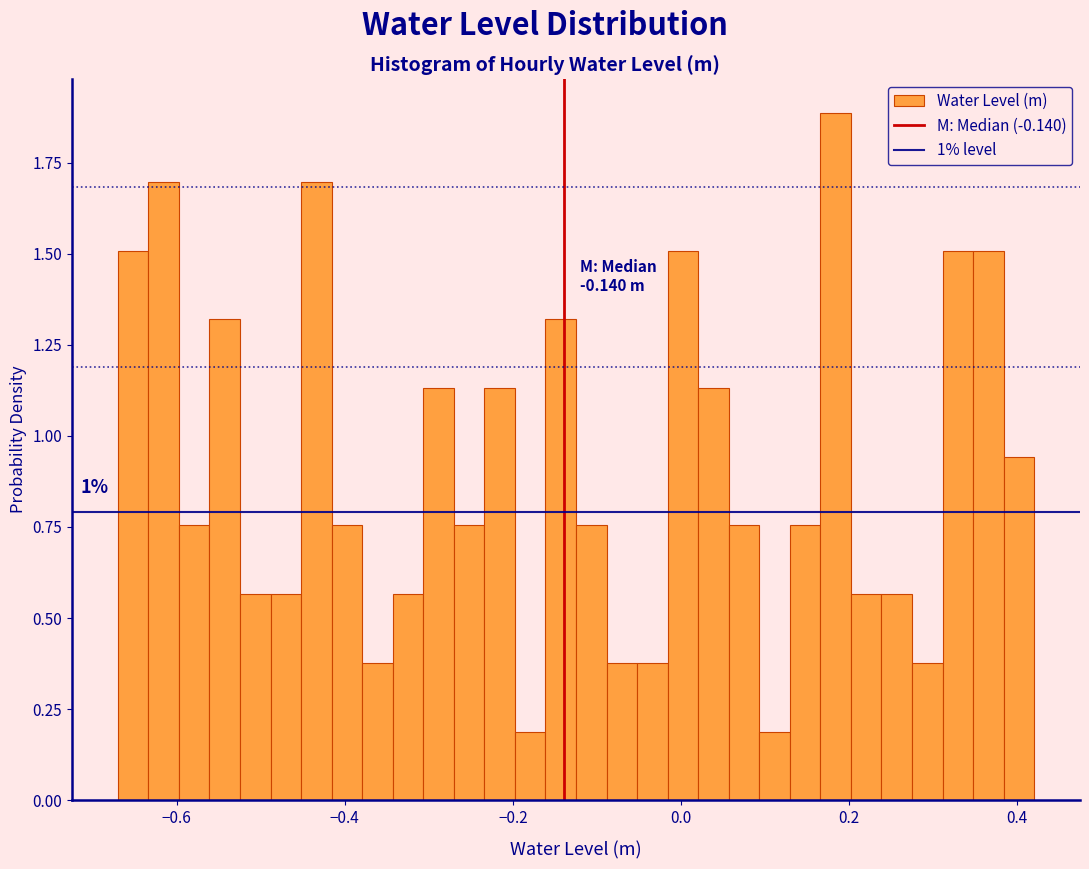

Read against the x-axis, roughly where is the centre of the tallest bar?

0.18